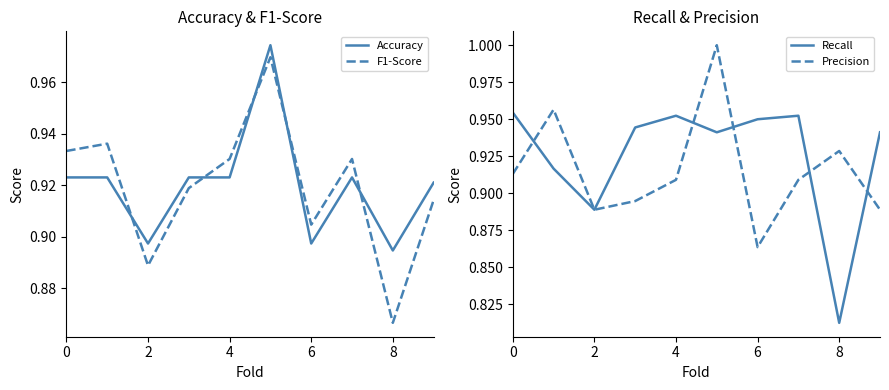

List the series in order of their peak value, lowest first.

Recall, F1-Score, Accuracy, Precision